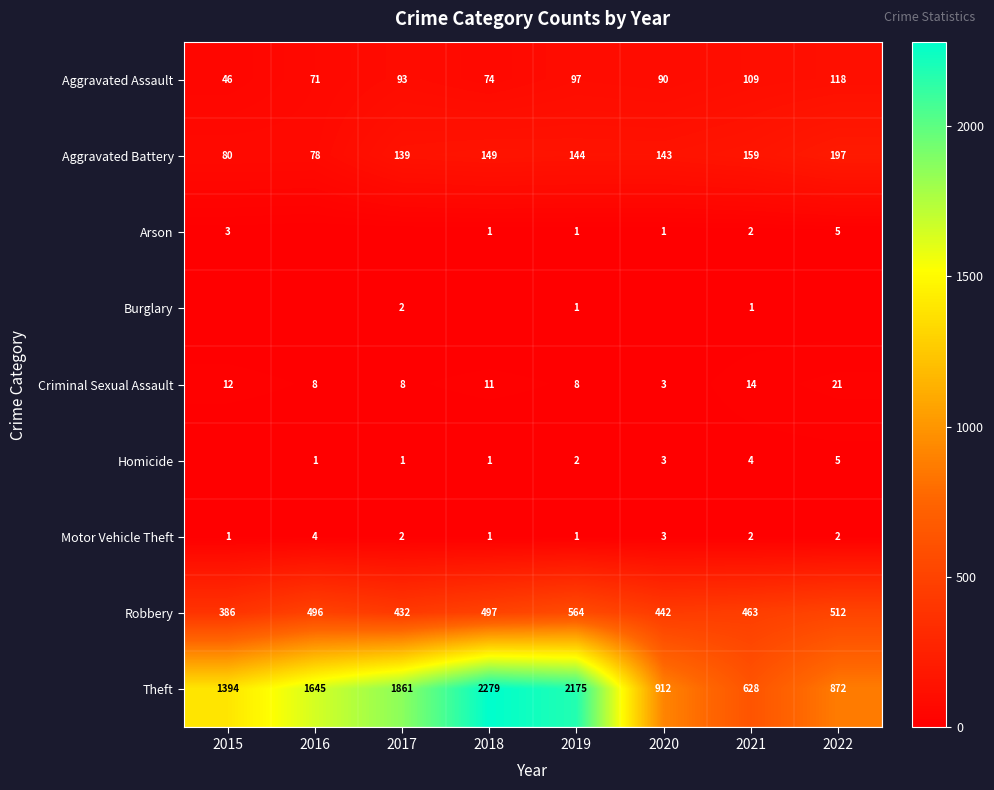

At how many categories does at least one series exceed 2123?

2